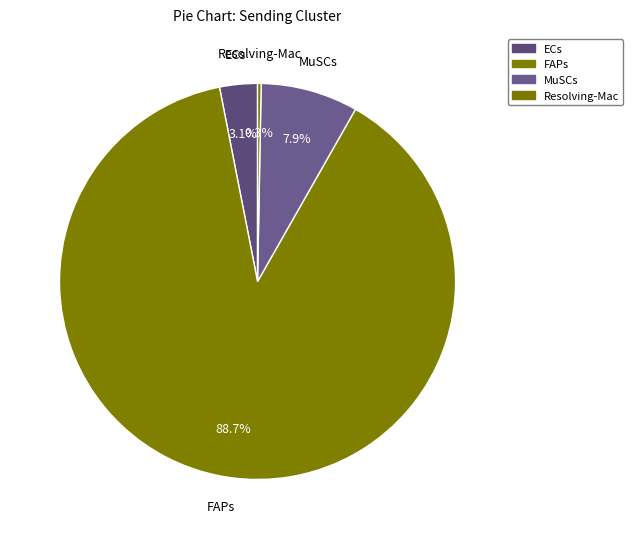

Do Resolving-Mac and ECs together represent more than half of the pie?

No